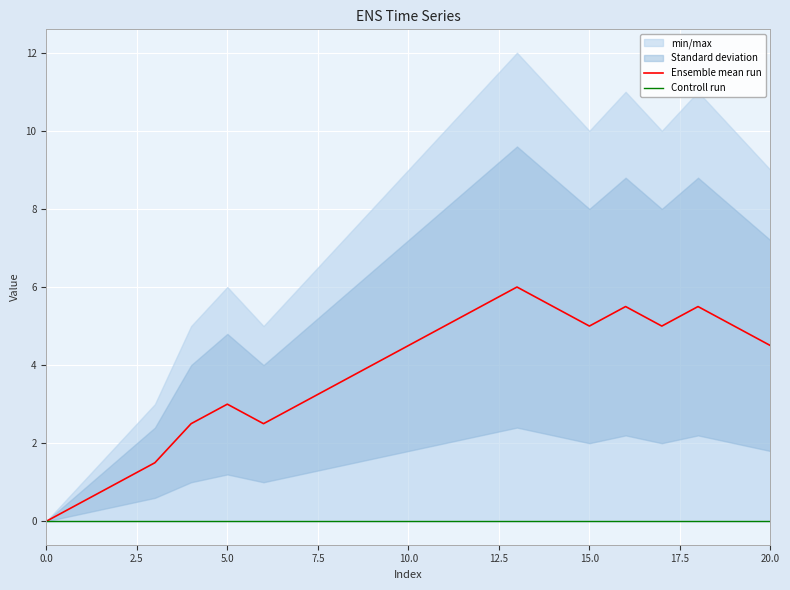

Rank the series at 13 from highest to lowest value.

Ensemble mean run, Controll run